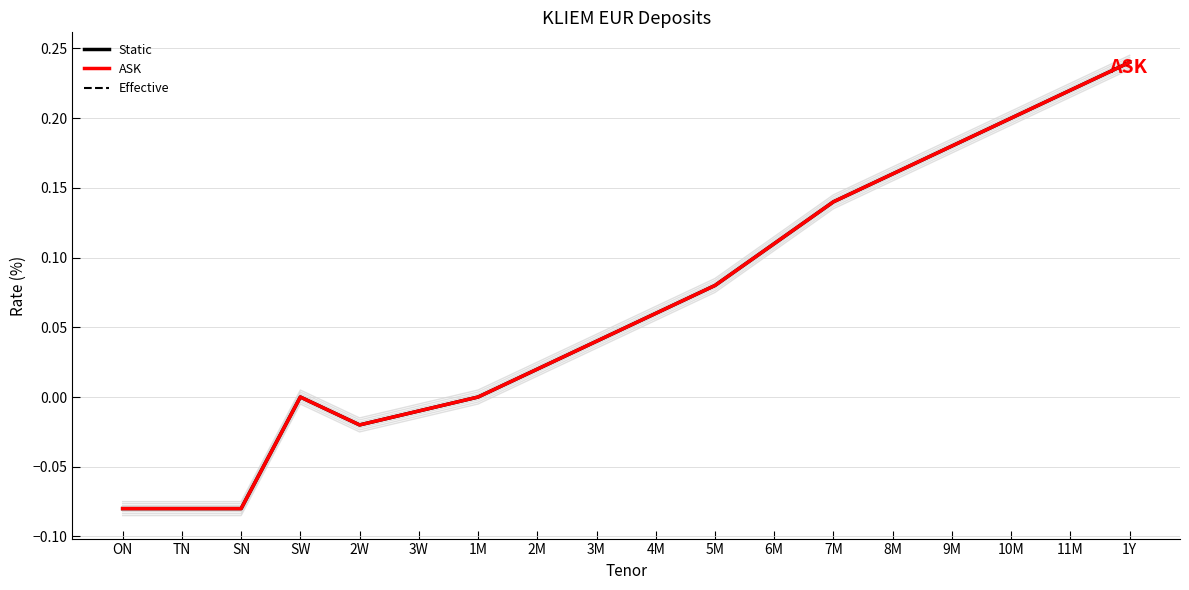

True or false: Effective and ASK intersect in this chart.

False